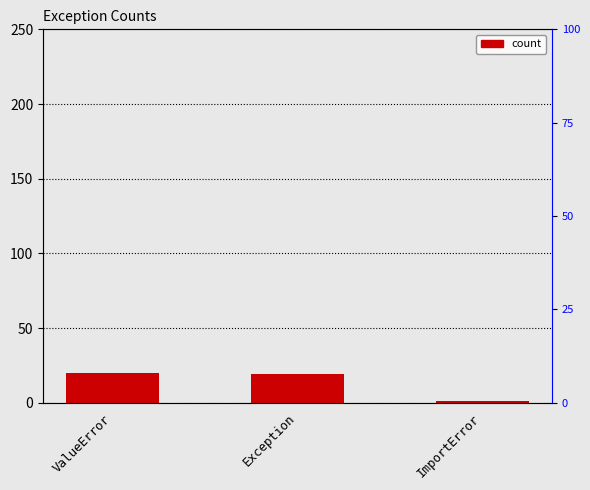

What is the label of the 3rd bar from the right?

ValueError